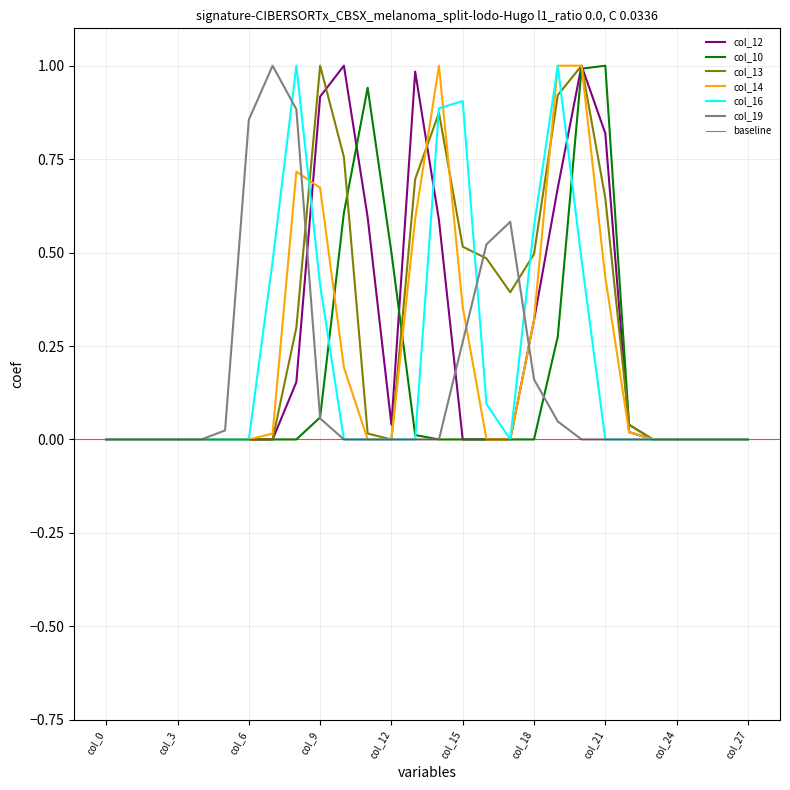

True or false: col_13 has a value of 1.3 at col_9.

False